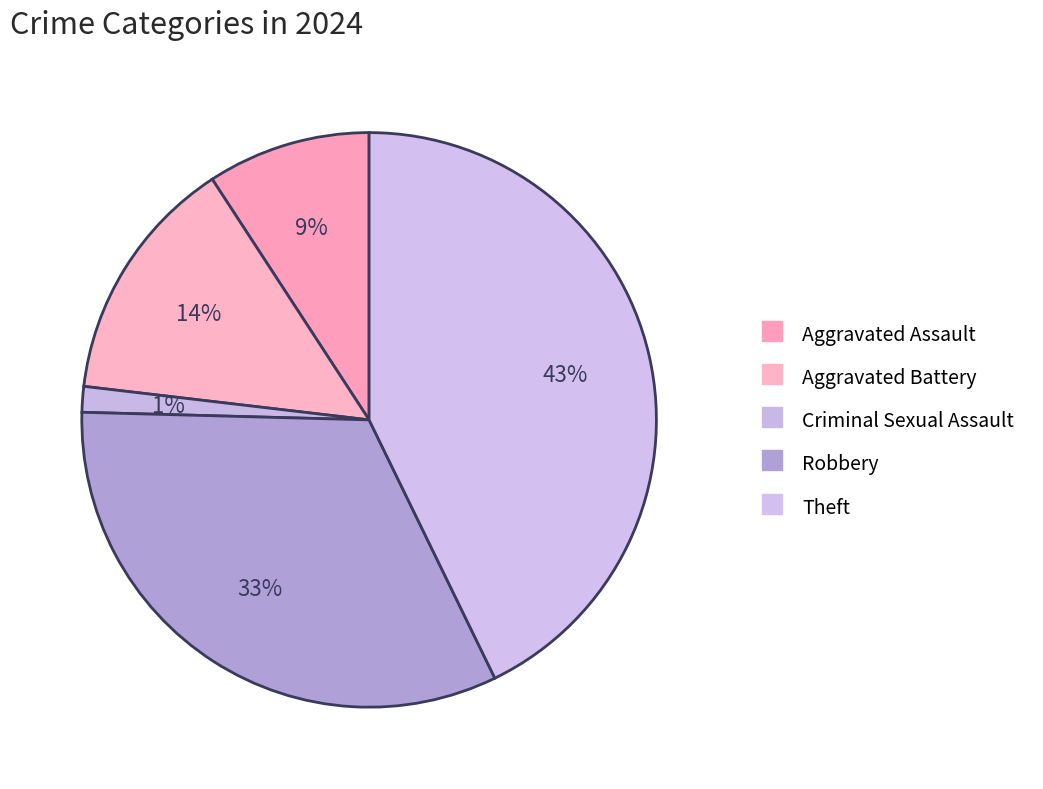

What percentage is the Aggravated Assault slice, to the nearest percent?

9%